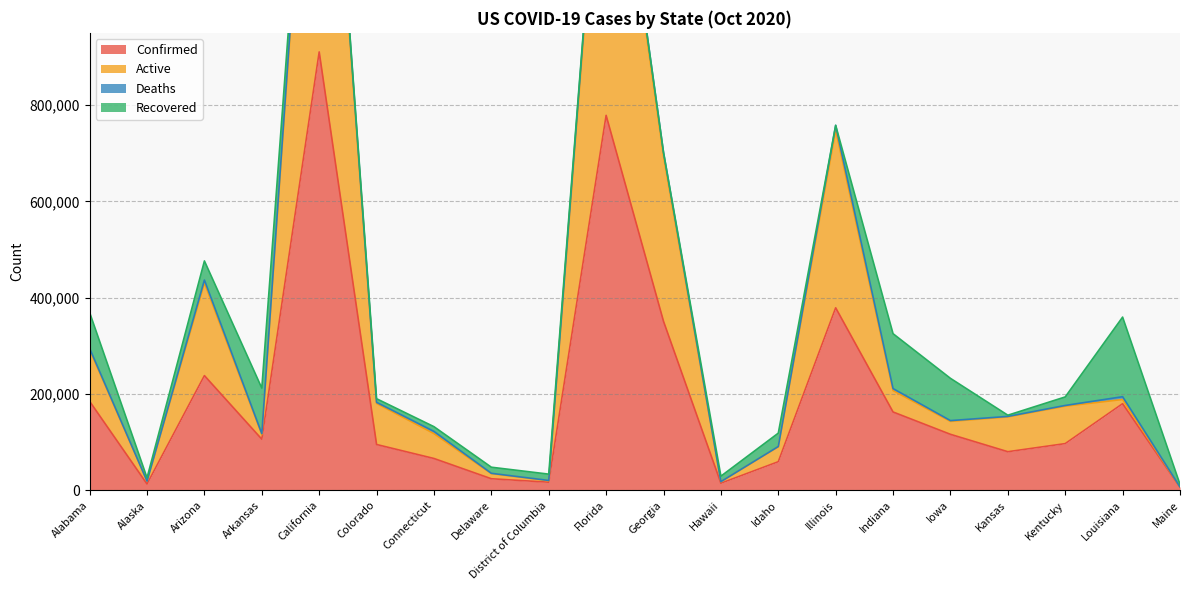

In Active, how many points are lower than both neighbors (excluding endpoints)?

5